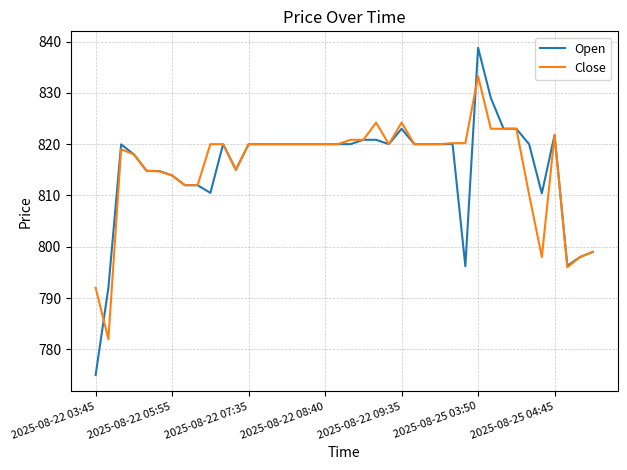

List the series in order of their peak value, lowest first.

Close, Open